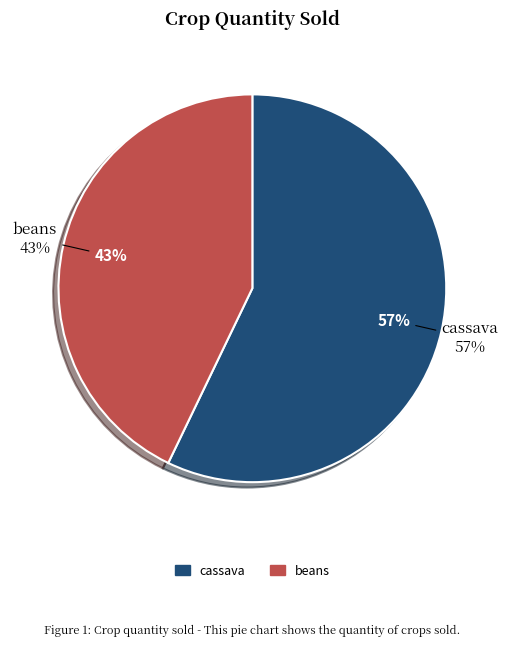

To the nearest percent, what is the difference between the largest and smallest slice percentages?

14%